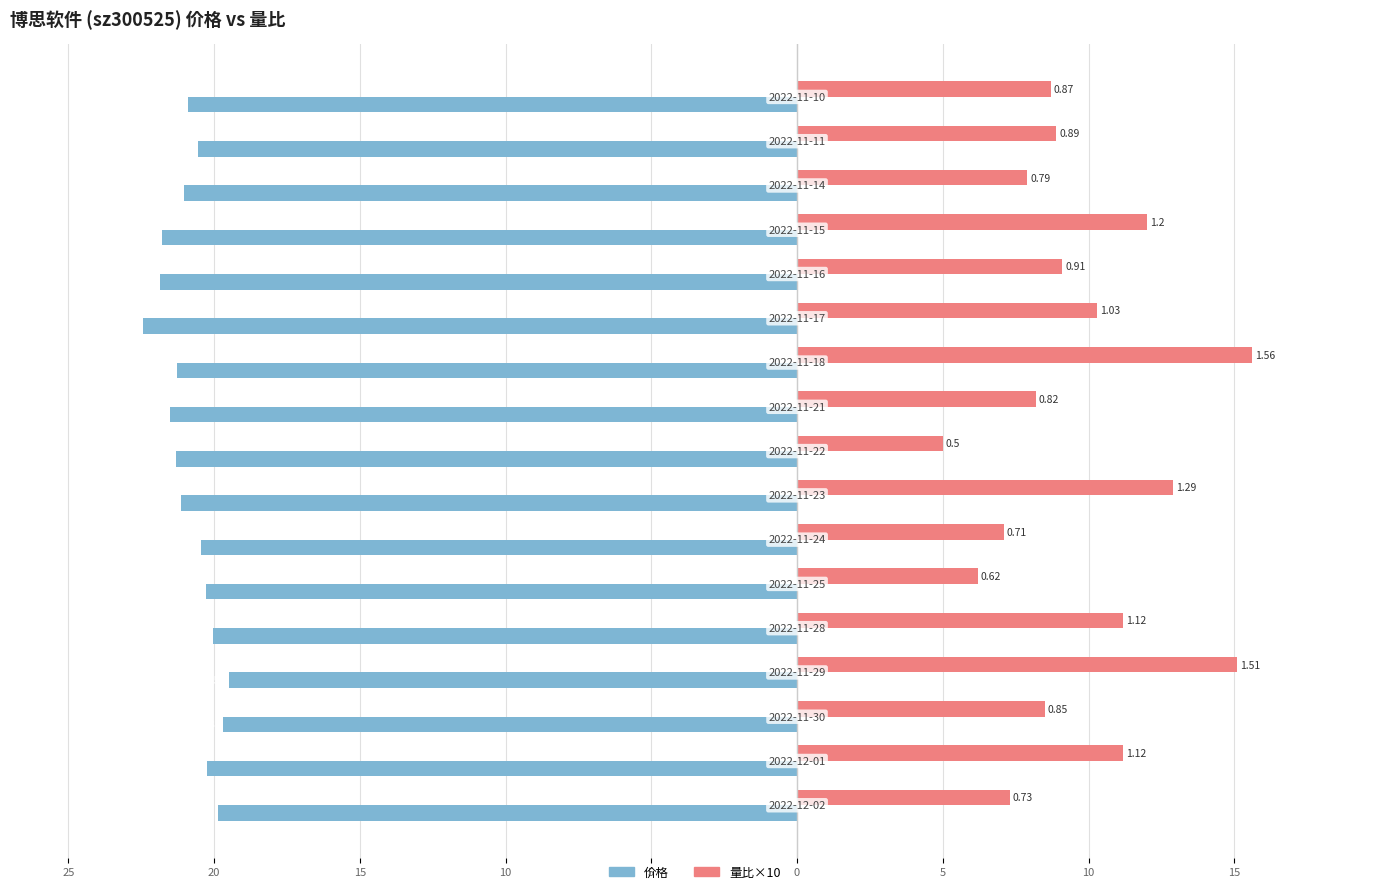

What are all the series names shown in the legend?

价格, 量比×10